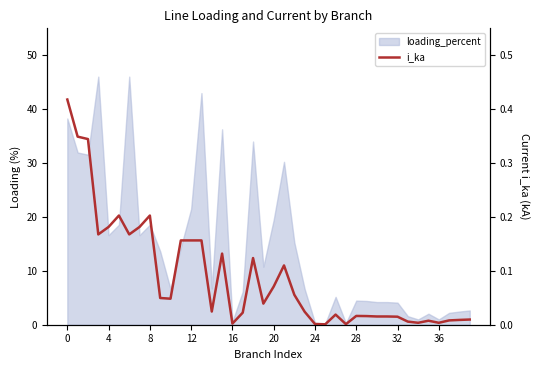

What is the label of the 16th point from the left?

15